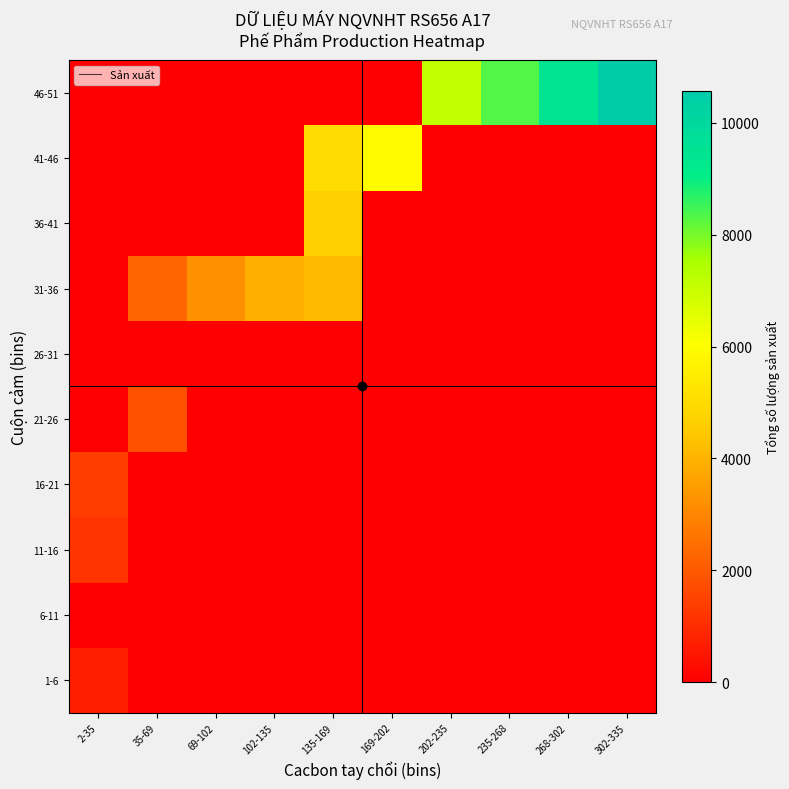

At how many categories does at least one series exceed 3799?

7